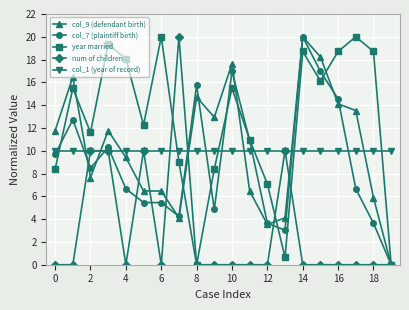

At how many categories does at least one series exceed 15?

12